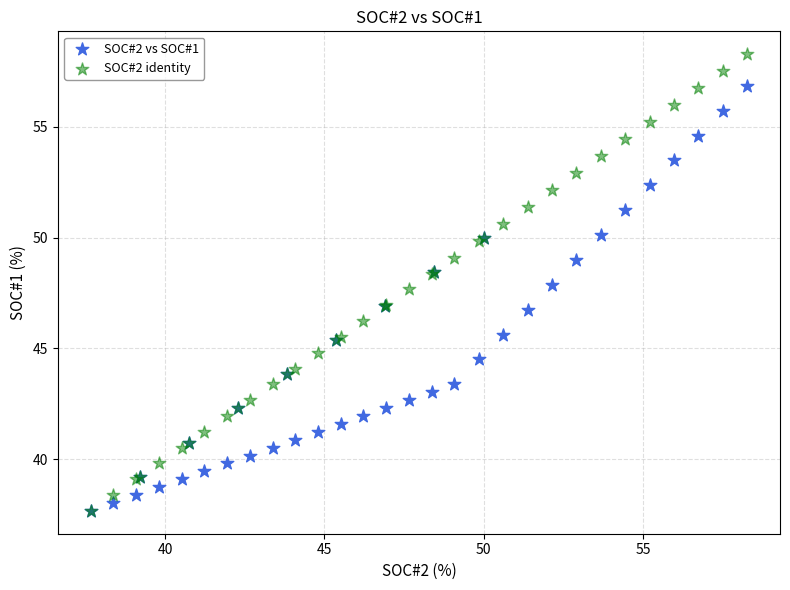

Which series contains the highest Y value?

SOC#2 identity